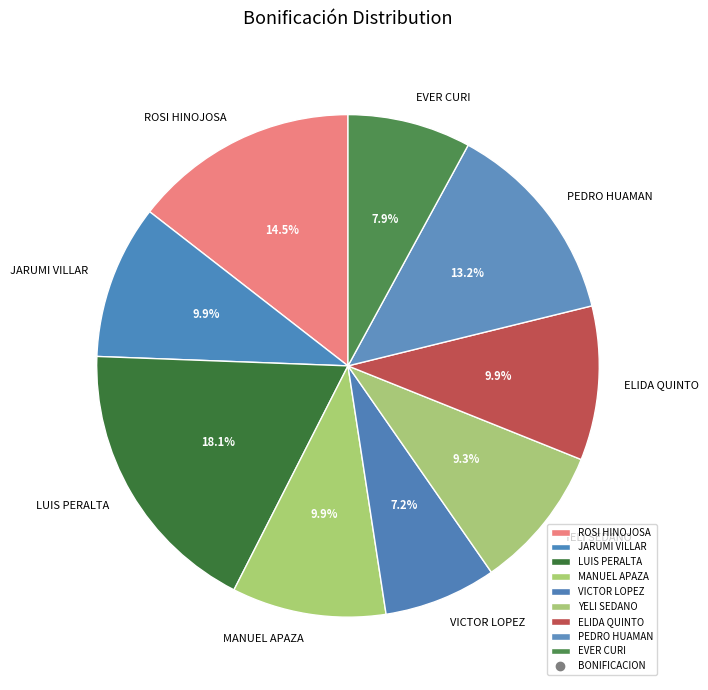

Combined, do VICTOR LOPEZ and EVER CURI account for over 50%?

No